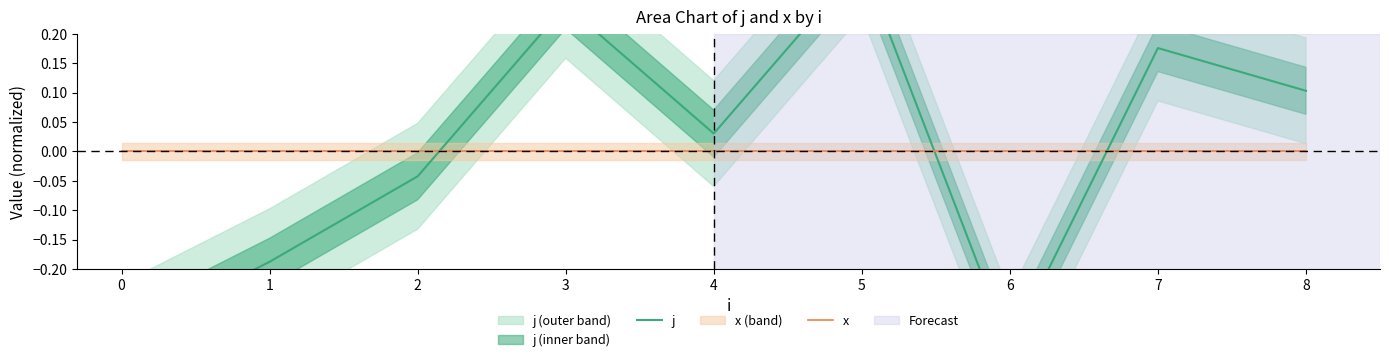

Which has a higher value, 2 or 8?

8